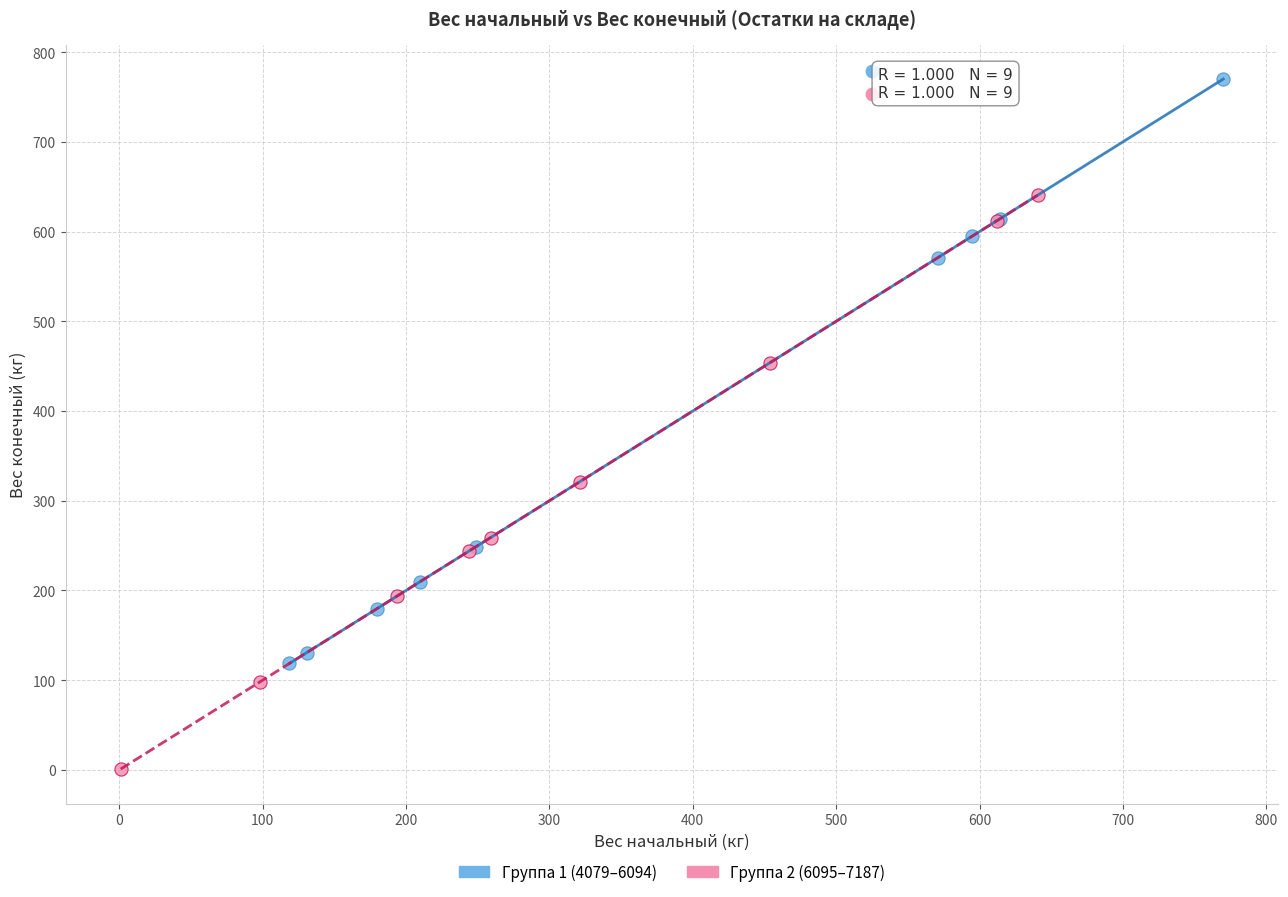

Which series contains the lowest Y value?

Группа 2 (6095–7187)